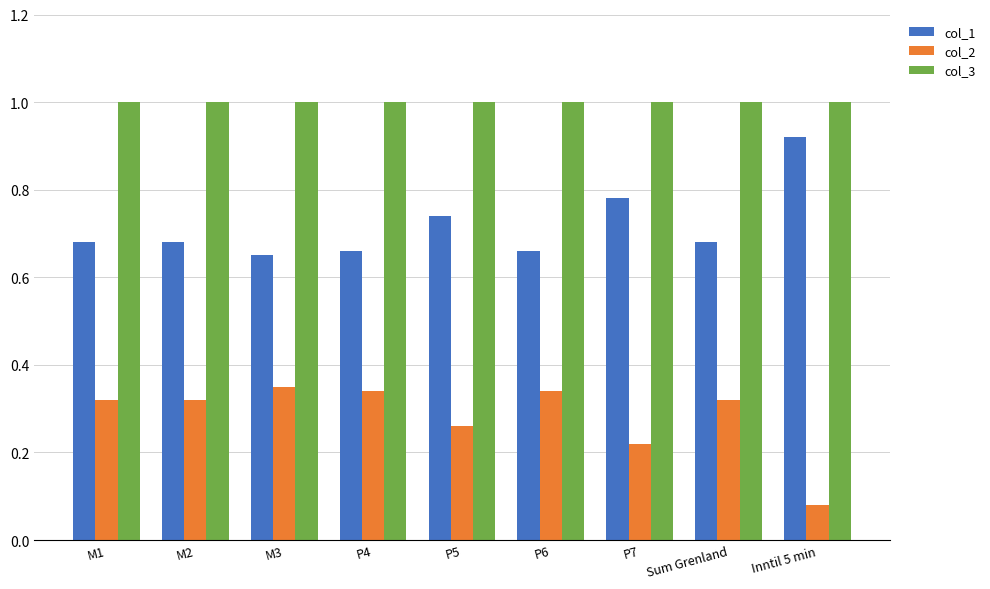

Rank the series at M2 from lowest to highest value.

col_2, col_1, col_3